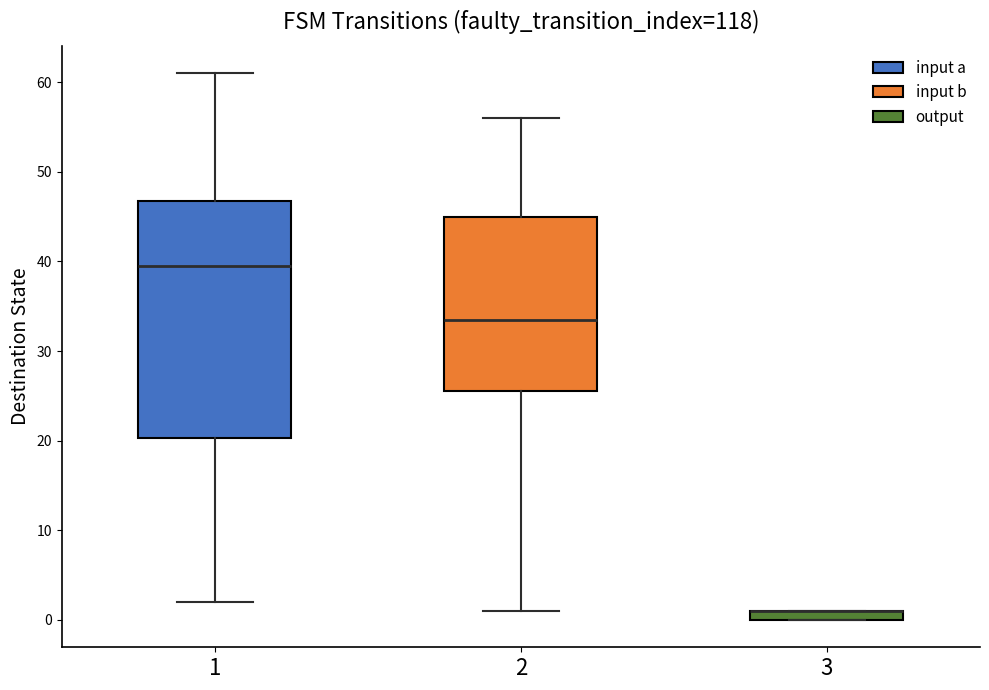

Which box is the tallest, from its lower edge to its upper edge?

1